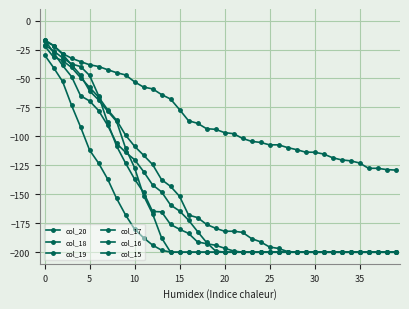

True or false: col_16 has more than 0 interior local peaks.

False